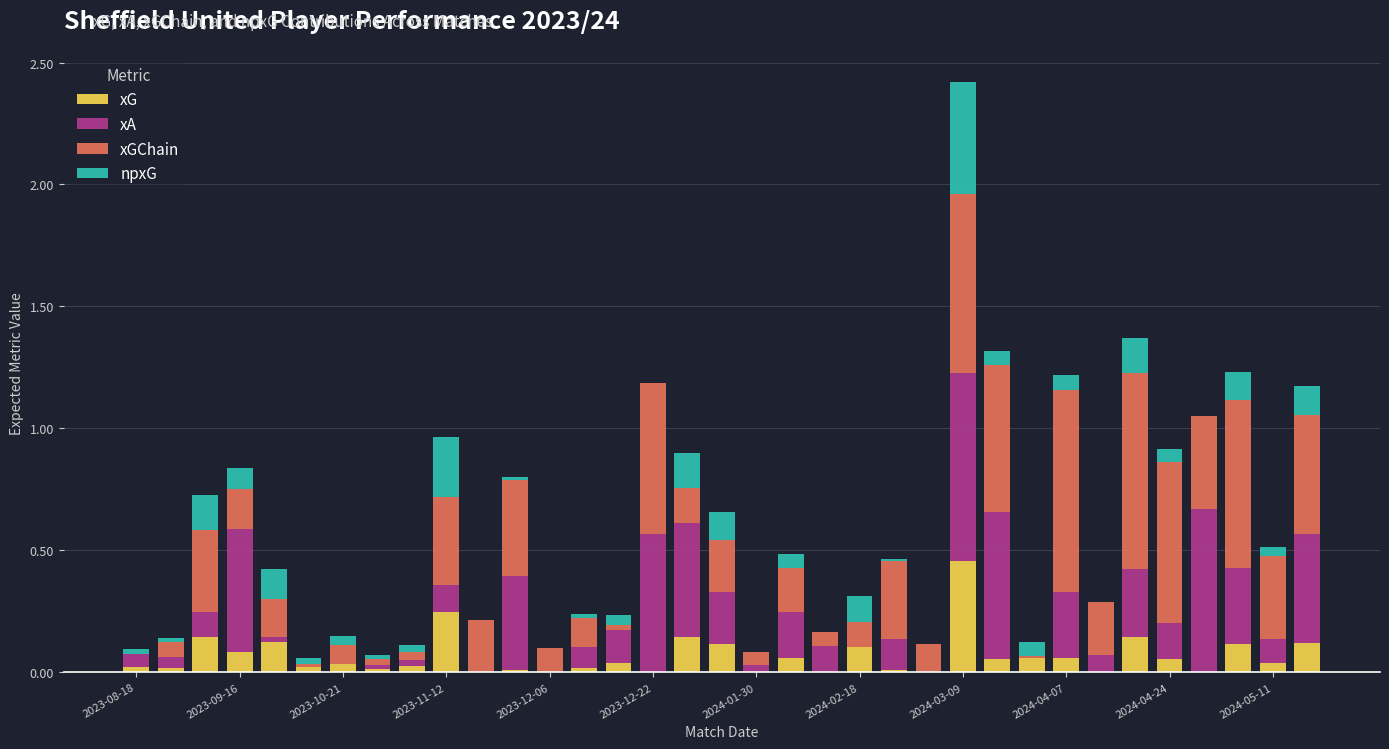

What is the sum of all xG values?

2.3